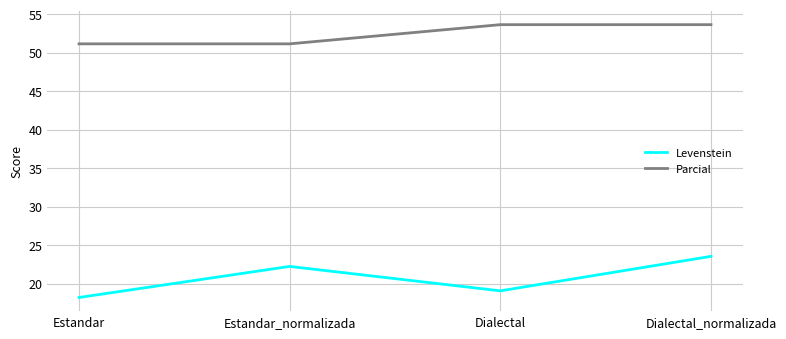

What is the highest value of the Parcial series?

53.7